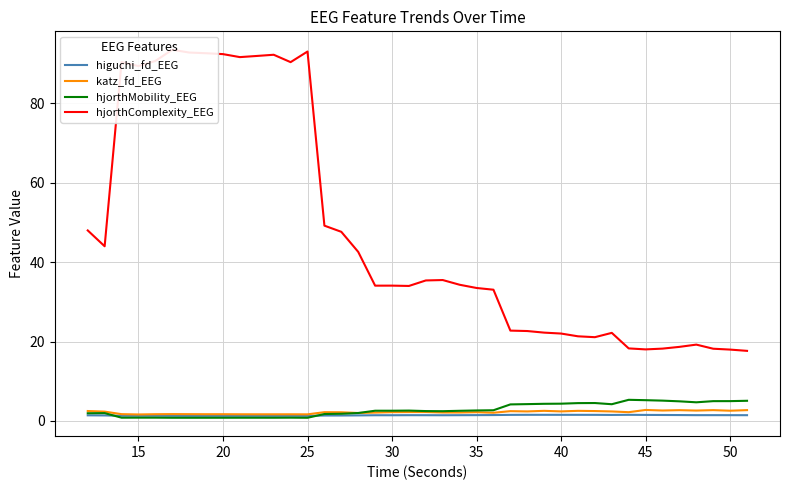

What is the highest value of the katz_fd_EEG series?

2.8